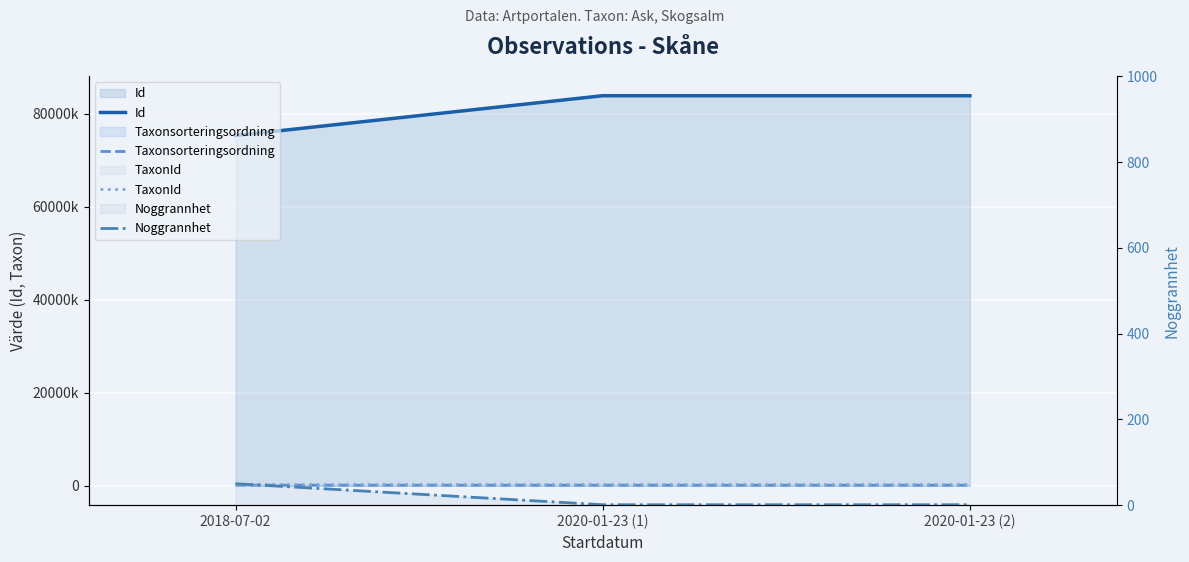

Which category has the highest value across all series?

2020-01-23 (1)